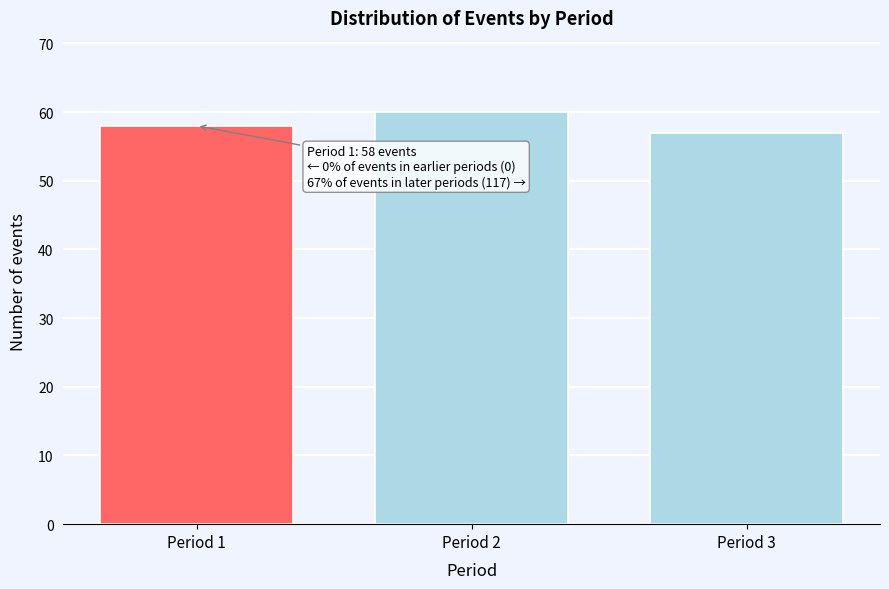

Reading left to right, extract all data points from this chart.

Period 1=58	Period 2=60	Period 3=57